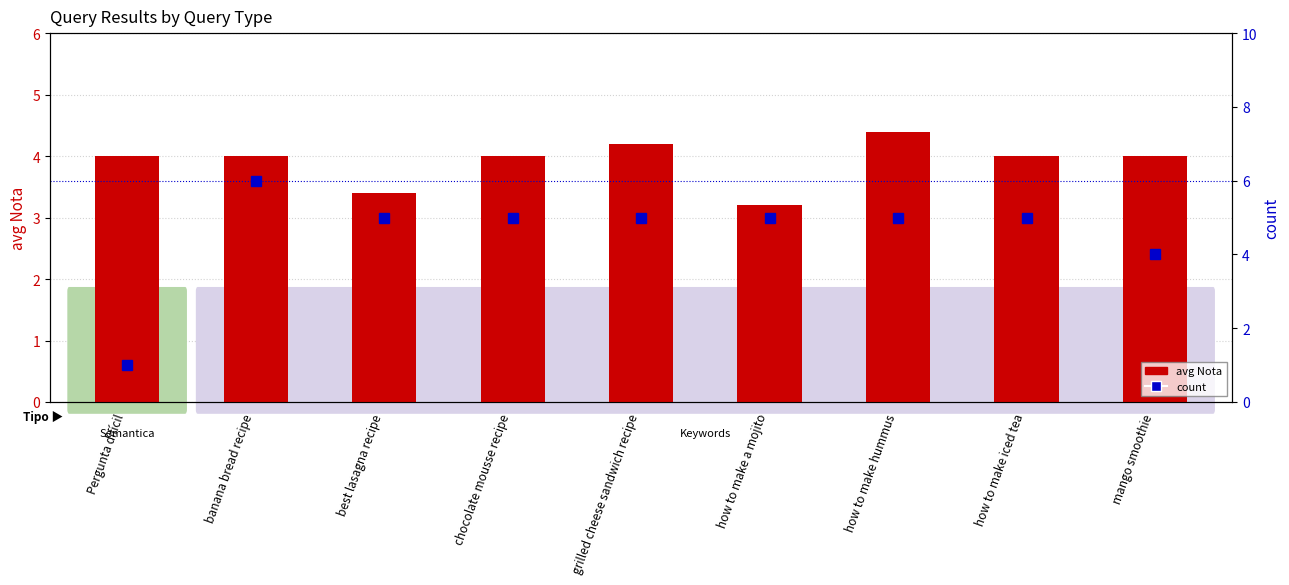

Between how to make a mojito and banana bread recipe, which is larger?

banana bread recipe